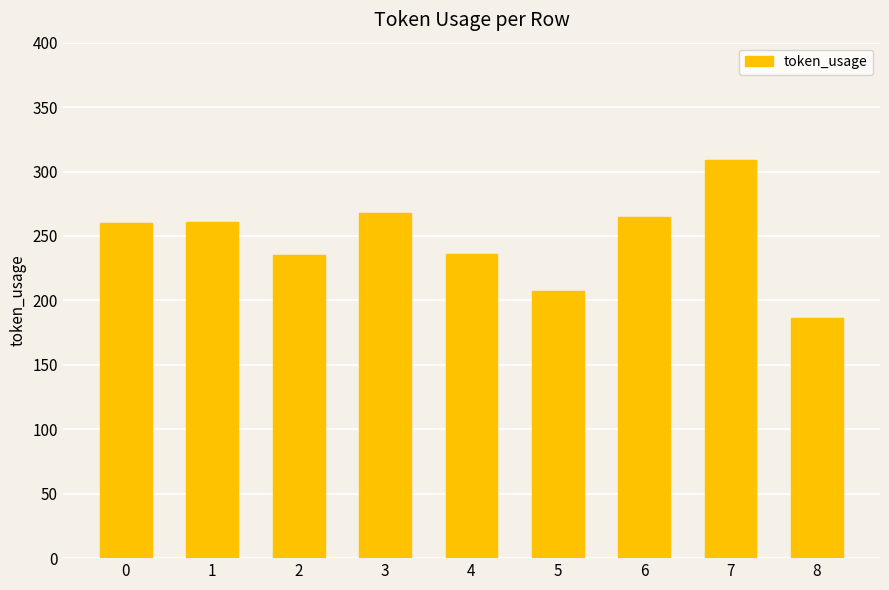

Does the chart contain stacked bars?

No